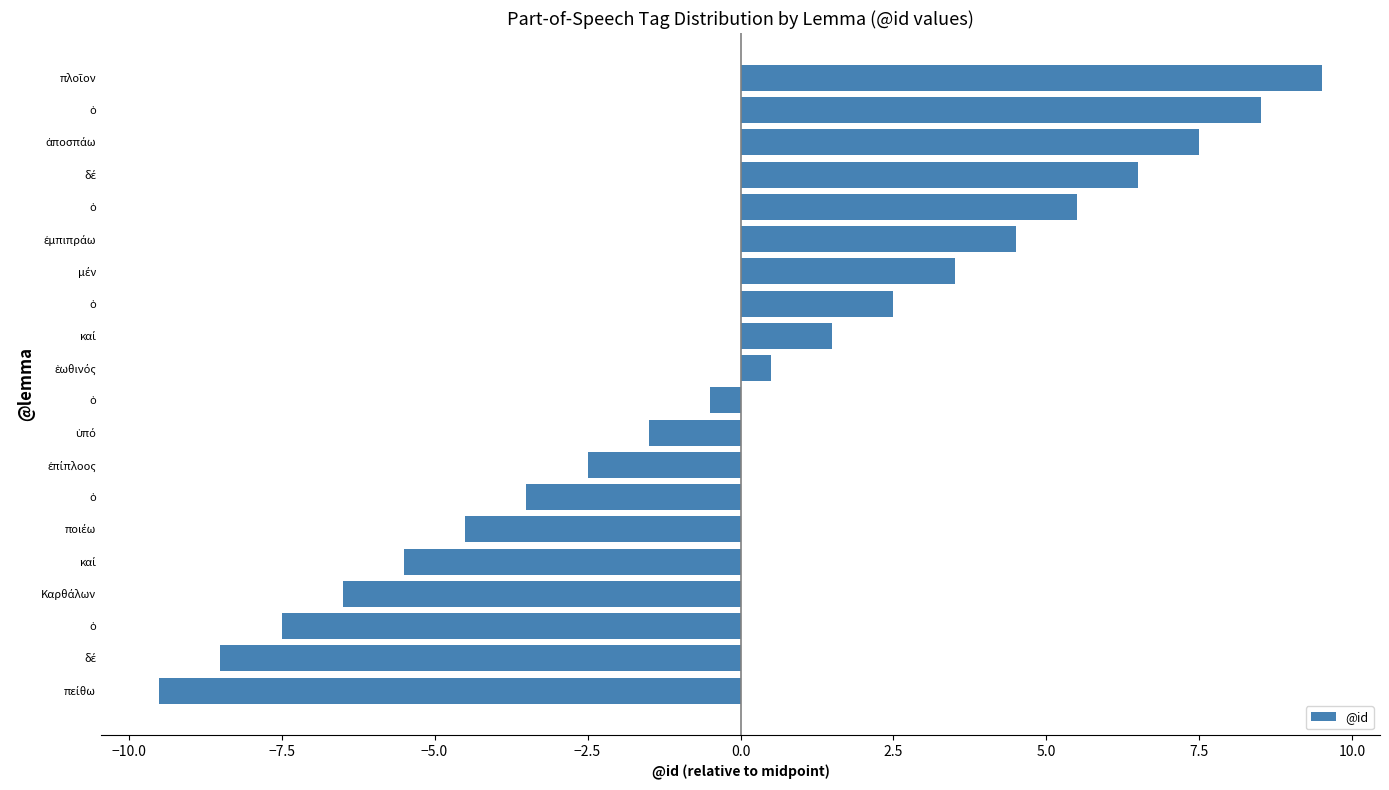

How many data points does each series have?

20